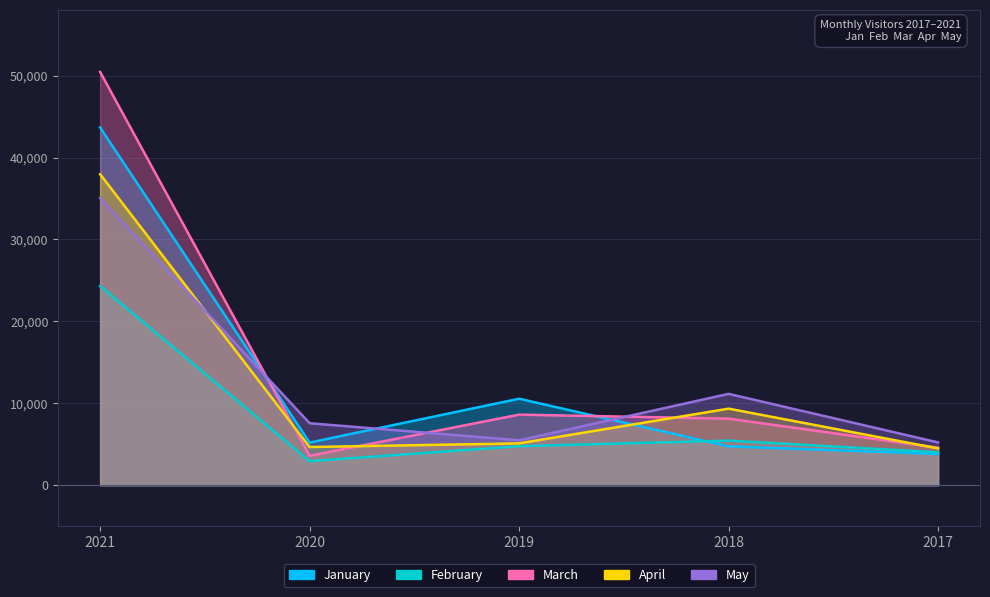

What is the average value of the February series?

8292